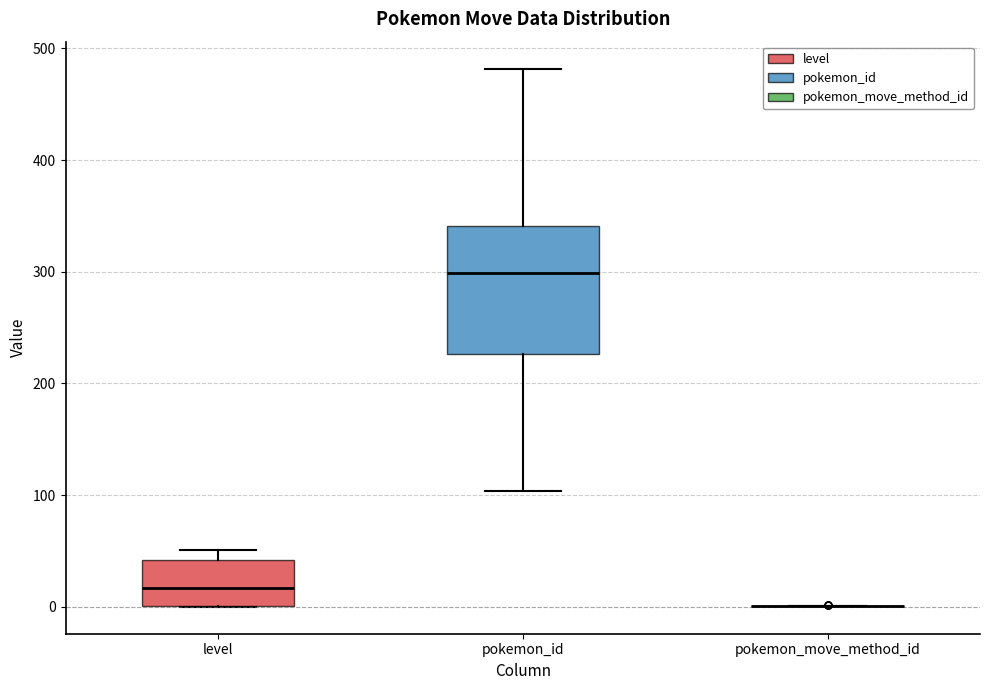

Comparing the boxes themselves (not the whiskers), which one is the tallest?

pokemon_id